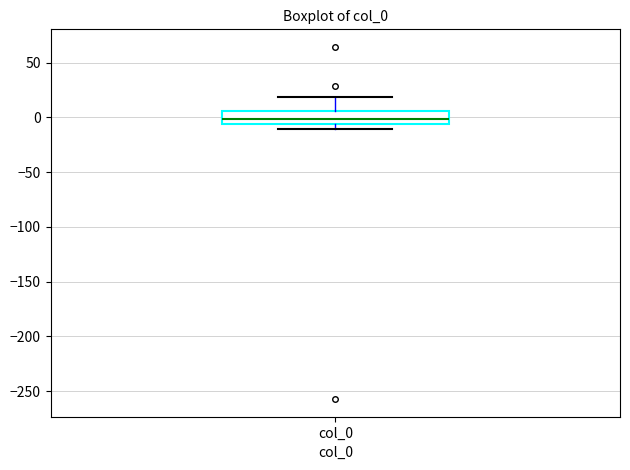

Where is the lower edge of the box for col_0 on the y-axis? The values are not printed on the chart, so give them approximately, as read against the axis.

-5